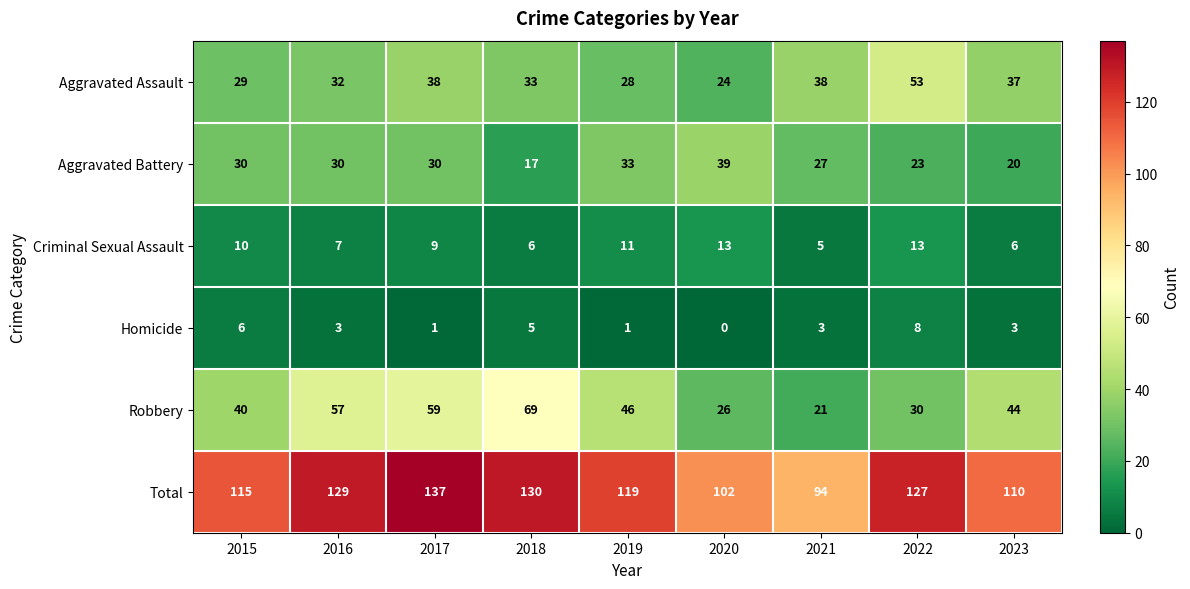

How many Homicide values are between 1 and 5?

6